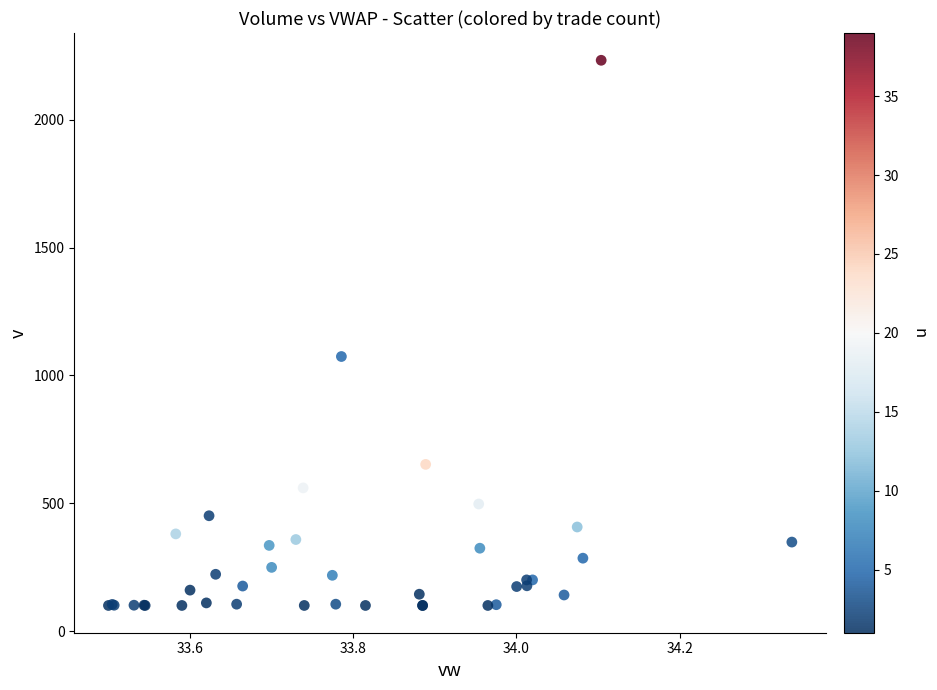

What Y value in the scatter plot is closest to 1166?

1074